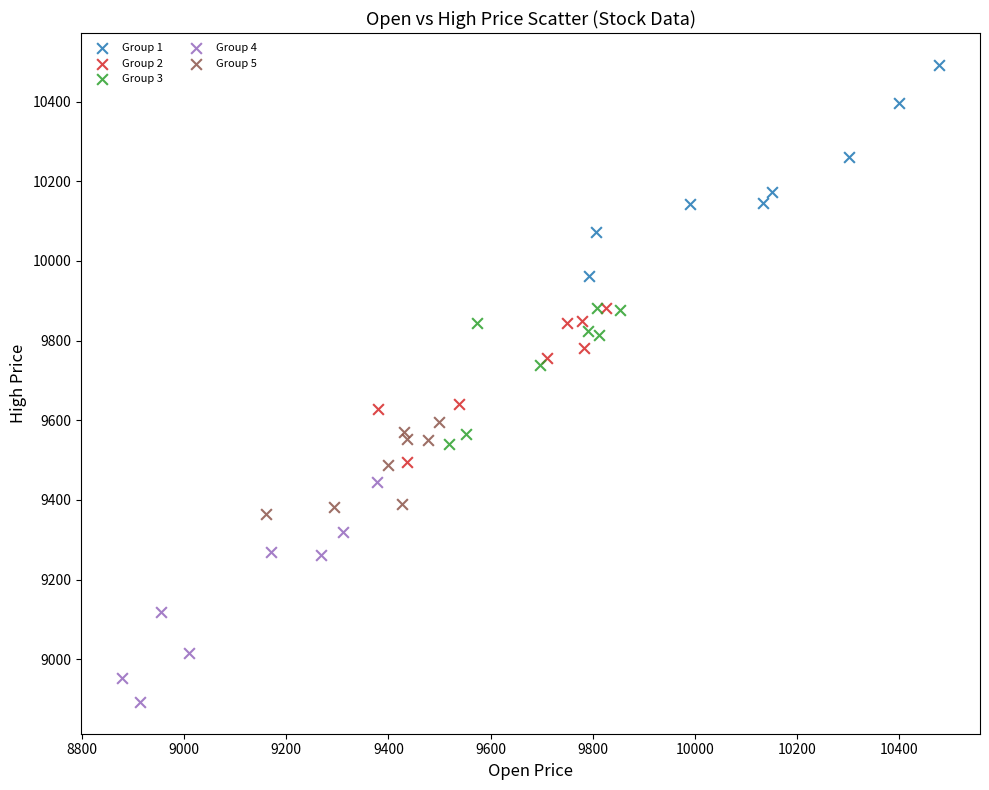

Which series has the largest Y range (max minus min)?

Group 4